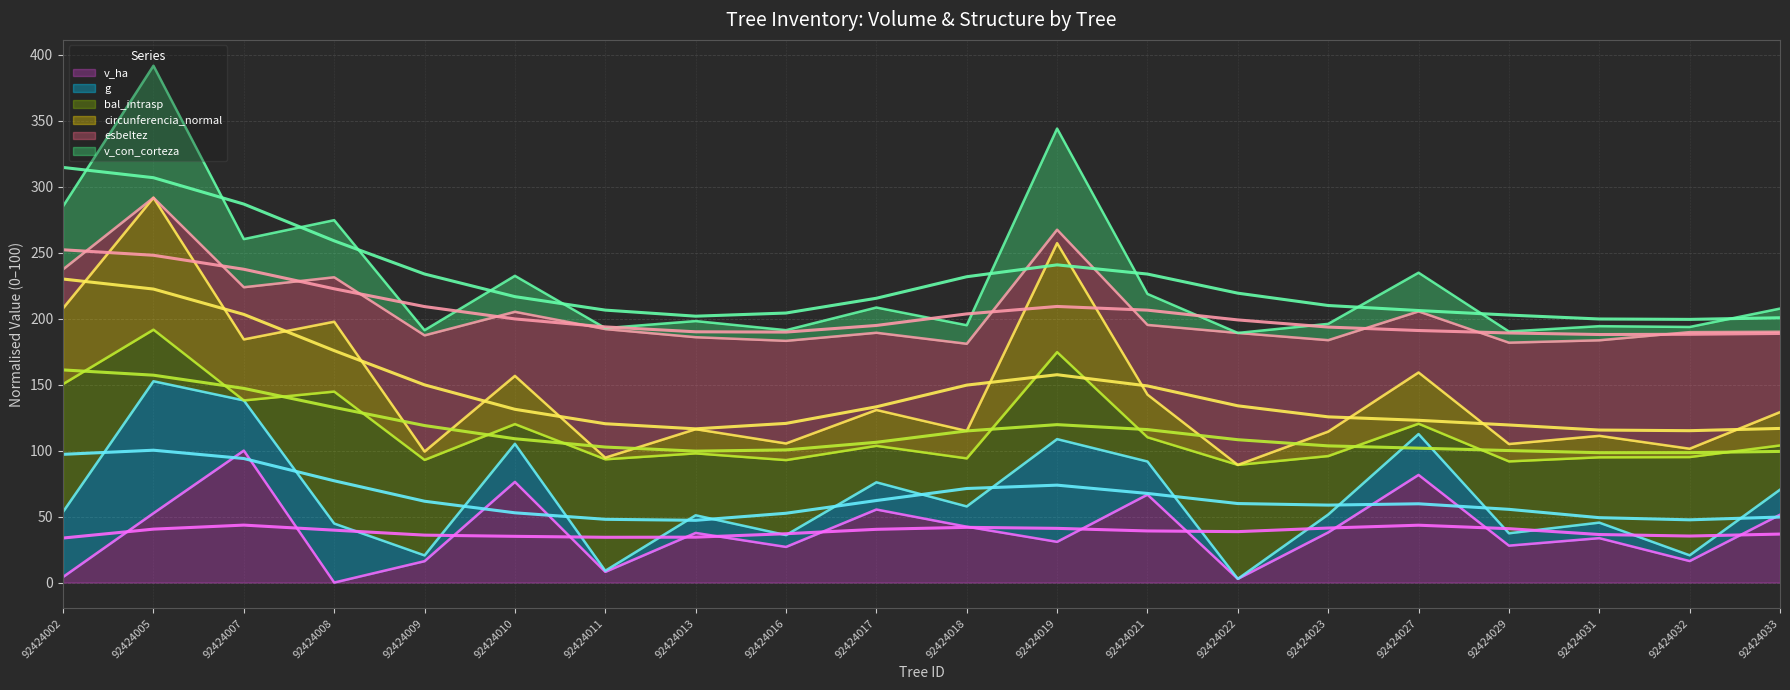

How many interior local peaks does the g series have?

8